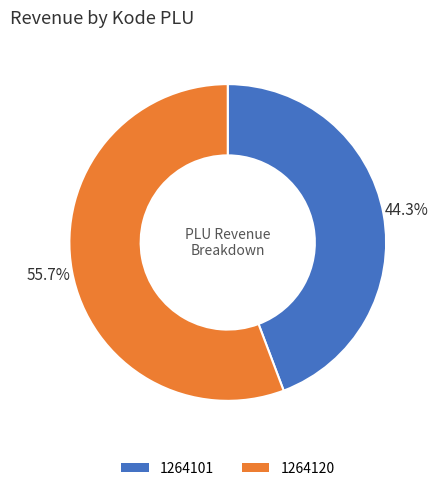

Rank the categories by value from highest to lowest.

1264120, 1264101